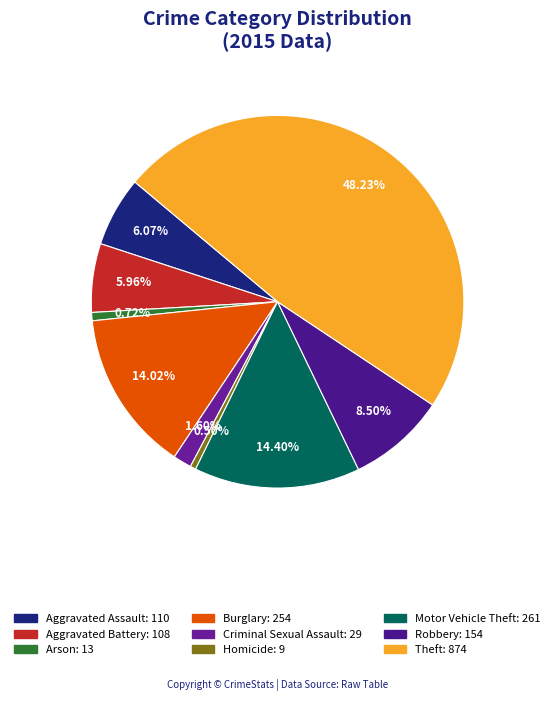

How many slices are in this pie chart?

9